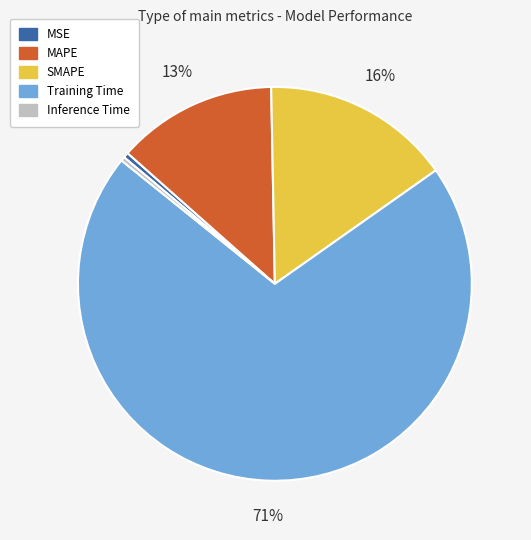

To the nearest percent, what percentage of the pie is SMAPE?

16%